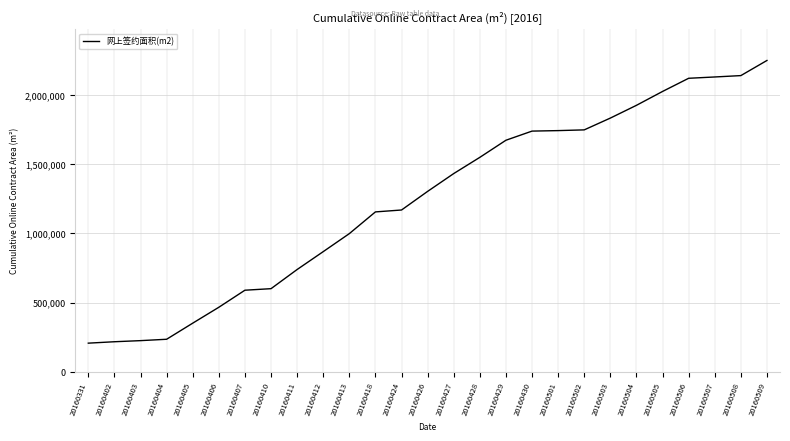

What is the difference between the values at 20160503 and 20160413?

835138.5